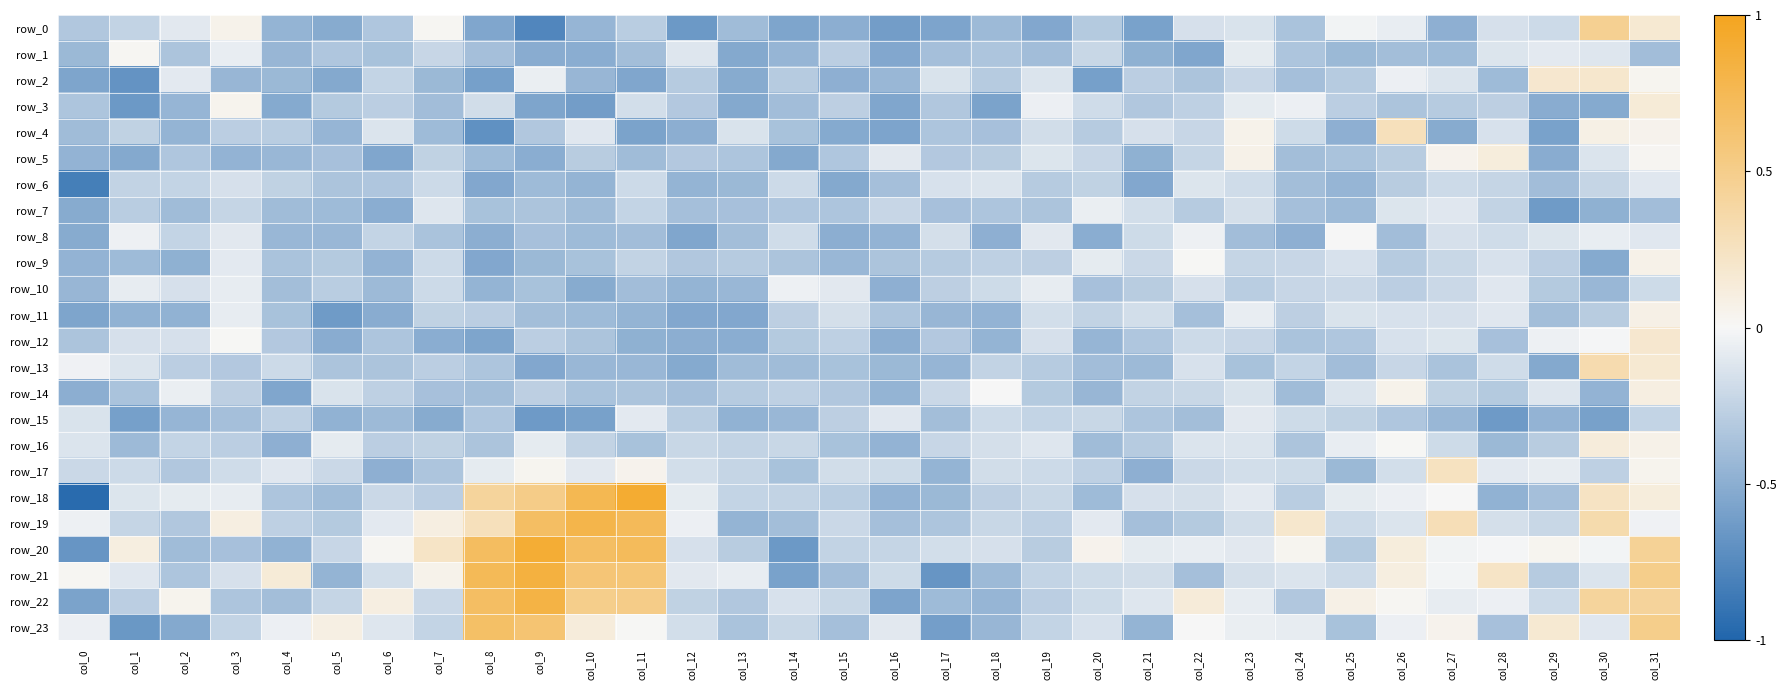

What is the spread (max minus min) of values at col_13?

0.5